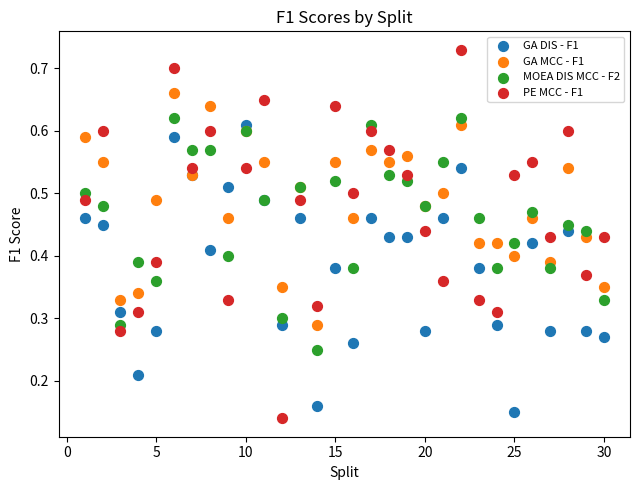

Which series has the largest Y range (max minus min)?

PE MCC - F1